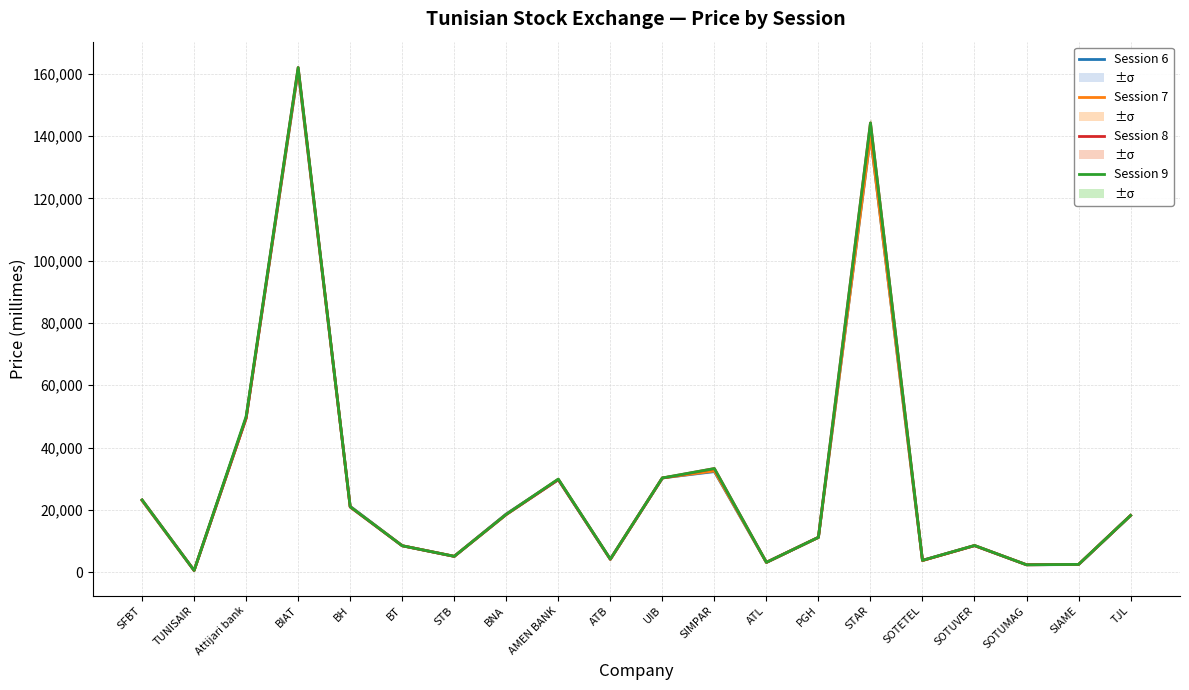

What is the label of the 20th point from the right?

SFBT